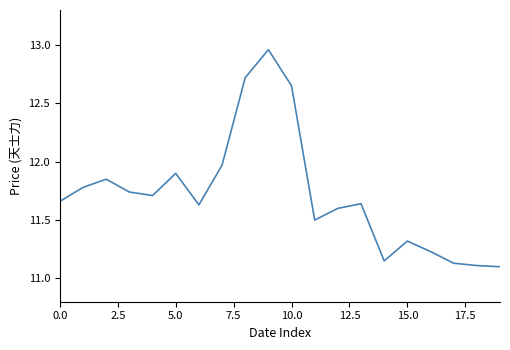

How many lines are shown in the chart?

1